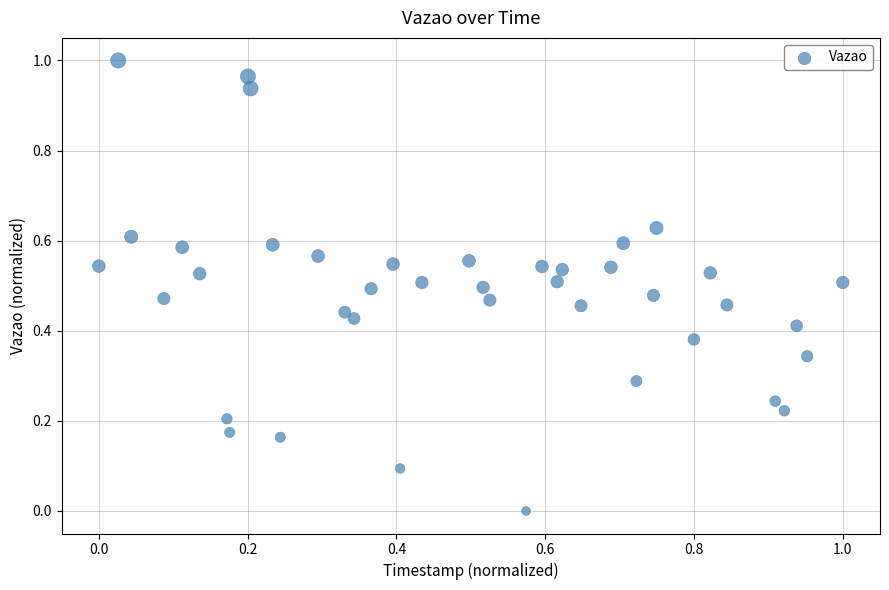

Count the number of points in this scatter plot.

40